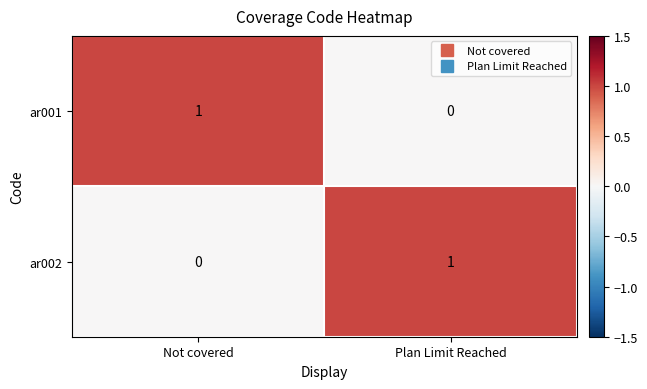

Is it true that ar001 equals 1 at Plan Limit Reached?

False